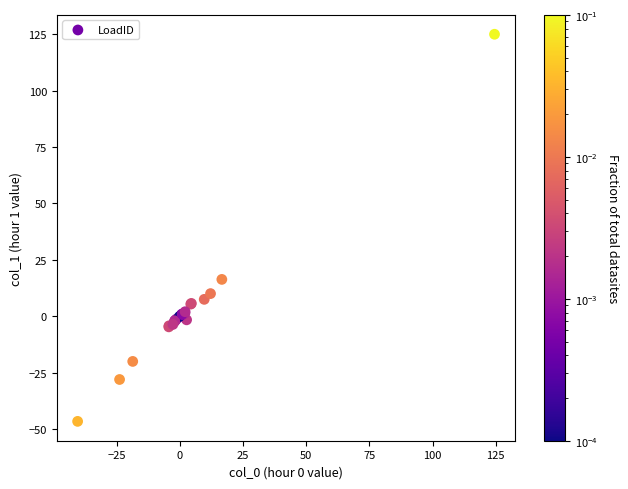

What Y value in the scatter plot is closest to 39?

16.3